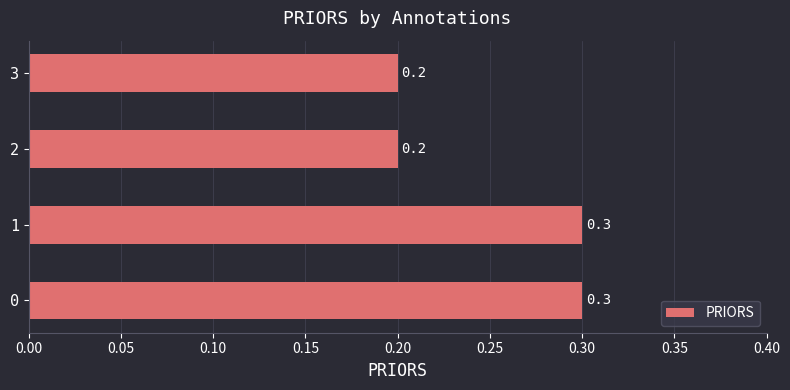

What is the sum of all values?

1.0